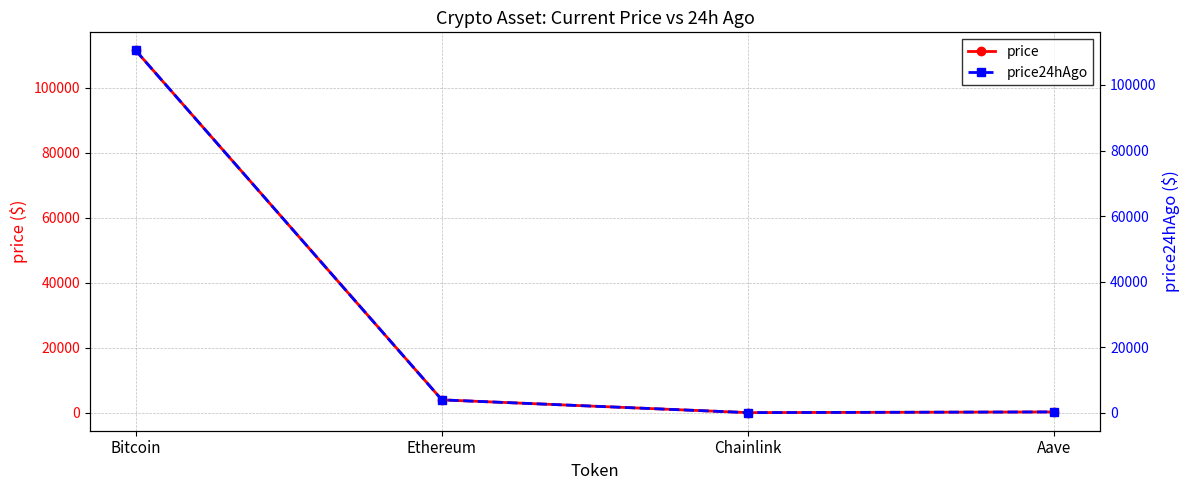

At Bitcoin, list the series in order from largest to smallest.

price, price24hAgo